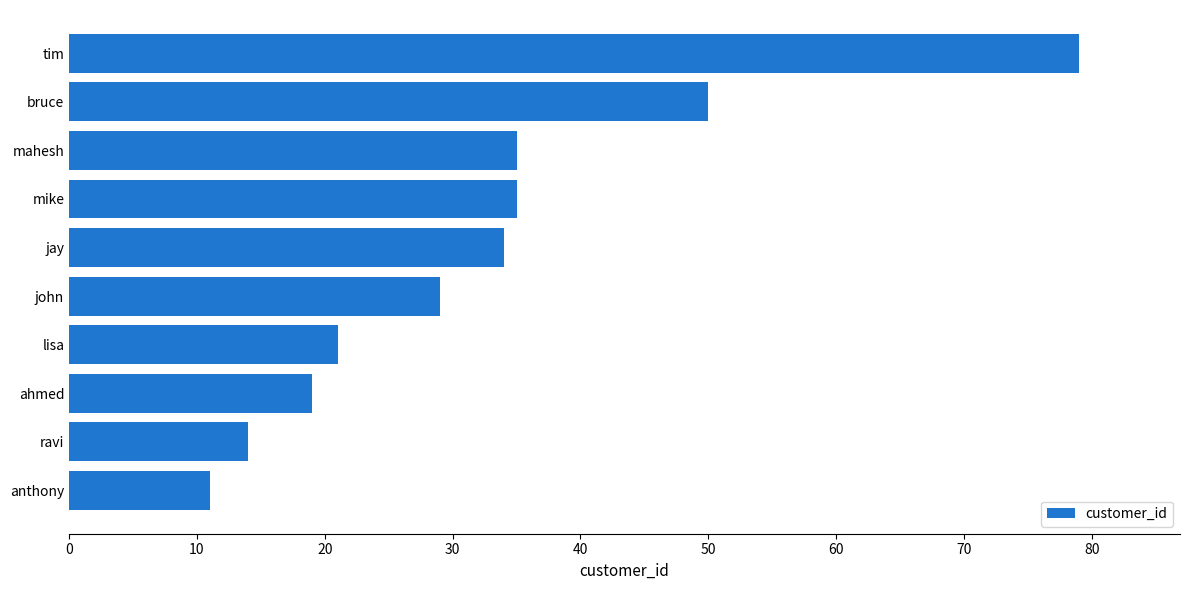

Read the value at mike, to the nearest 5.

35